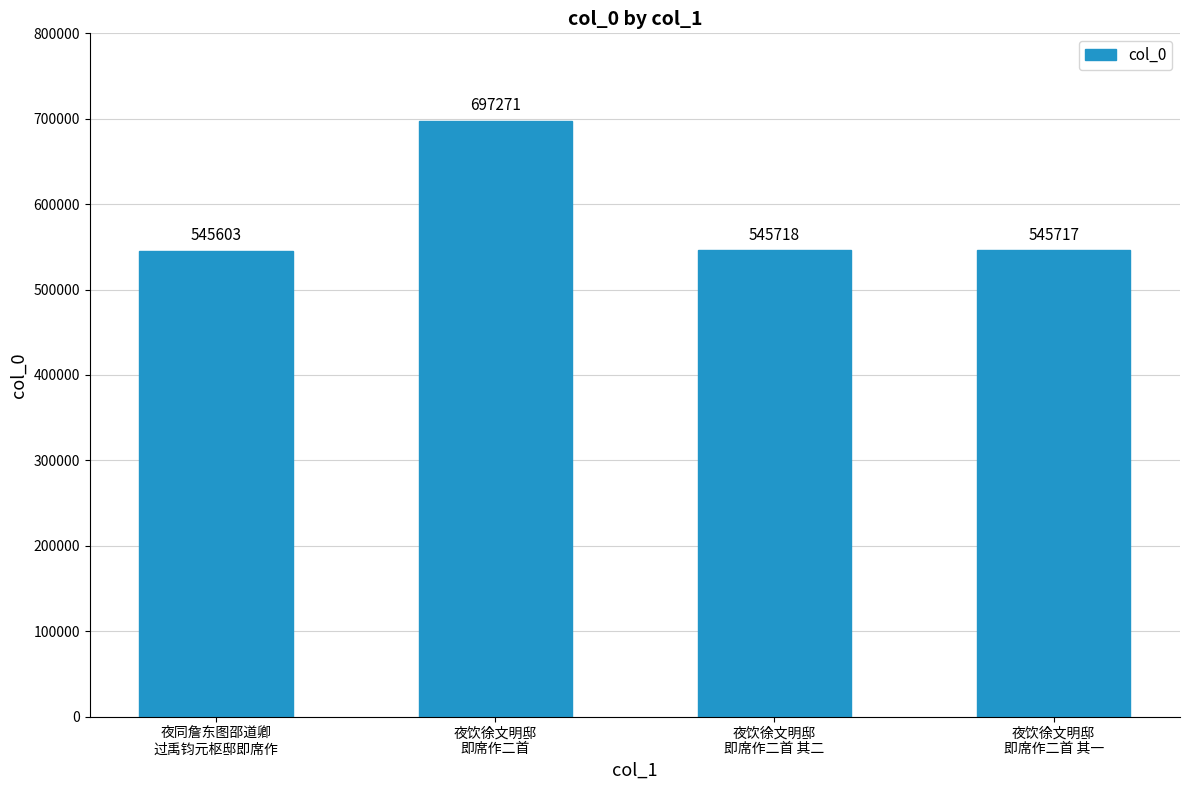

Count the number of data series in this chart.

1